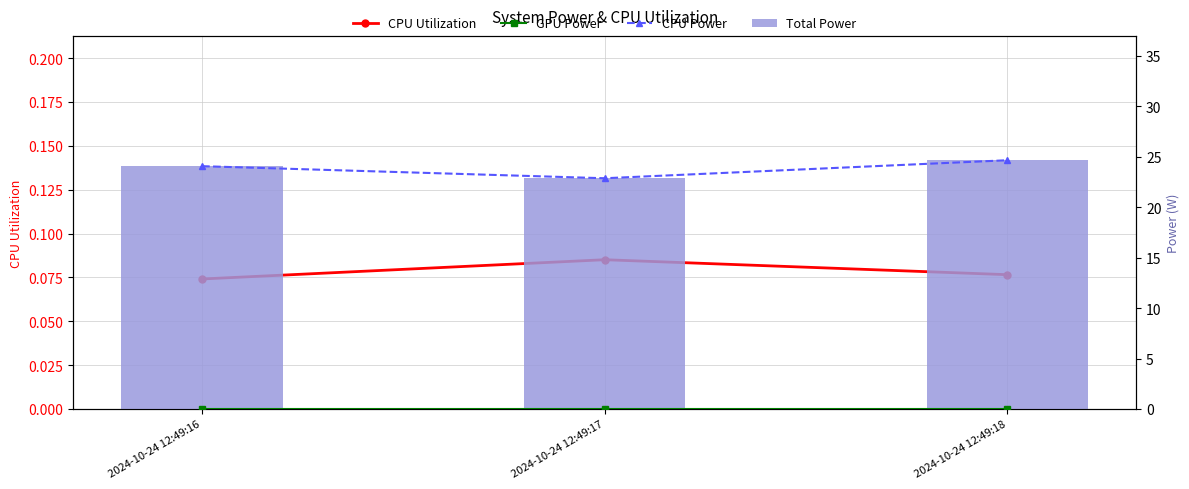

True or false: CPU Utilization has a value of 0.1 at 2024-10-24 12:49:16.

True